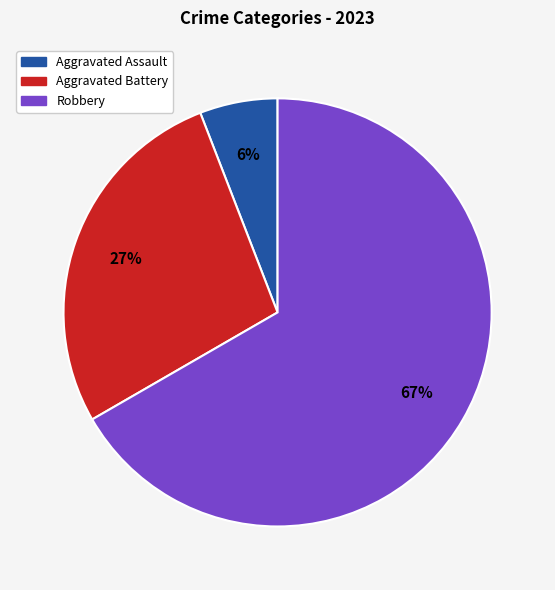

Does any single category account for the majority?

Yes